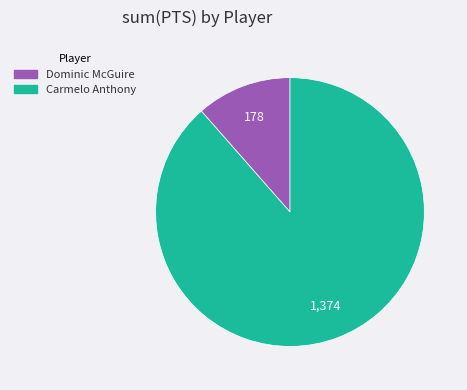

Which category has the smallest portion of the pie?

Dominic McGuire